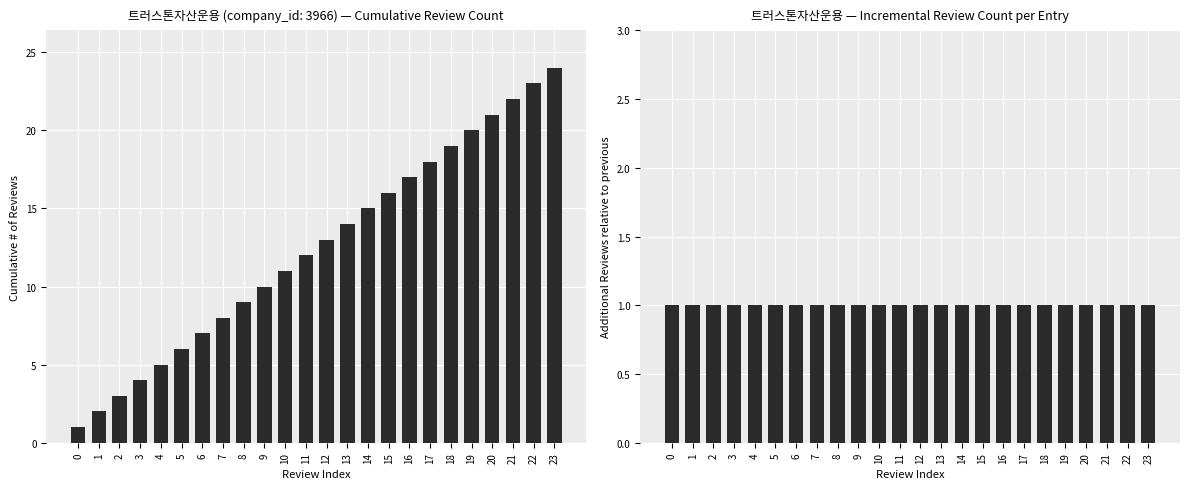

What is the sum of all values?

300